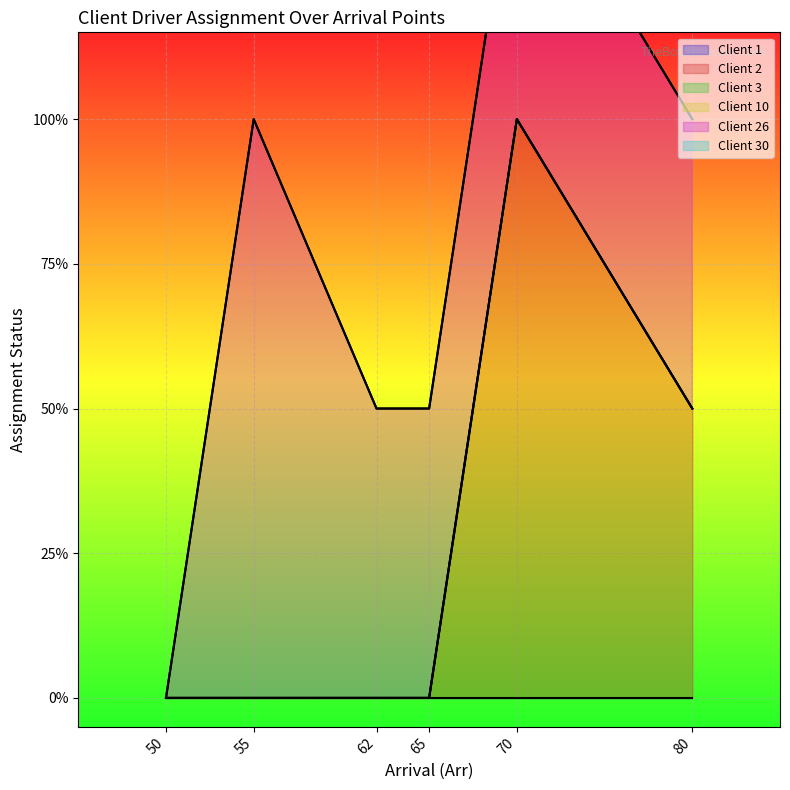

What is the sum of all Client 26 values?

6